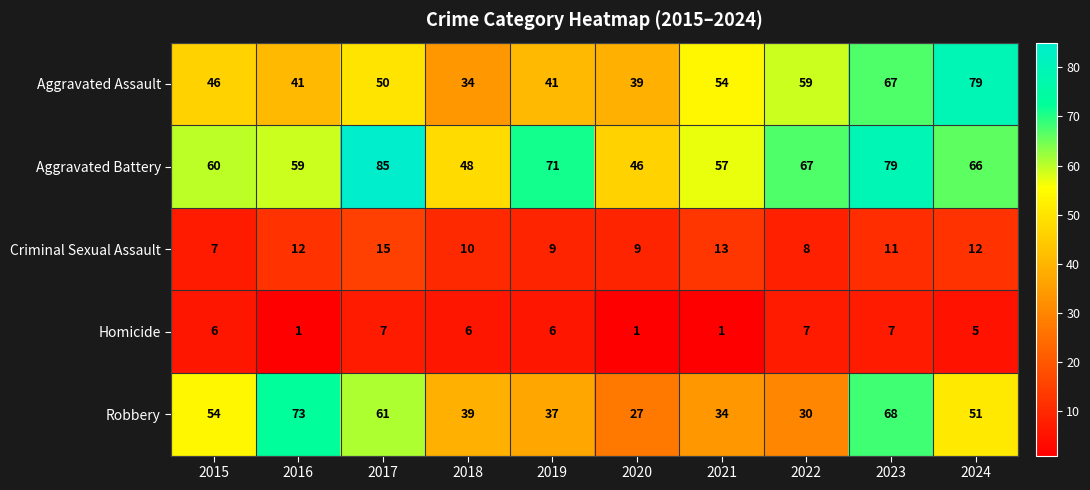

At which category is the sum across all series the highest?

2023